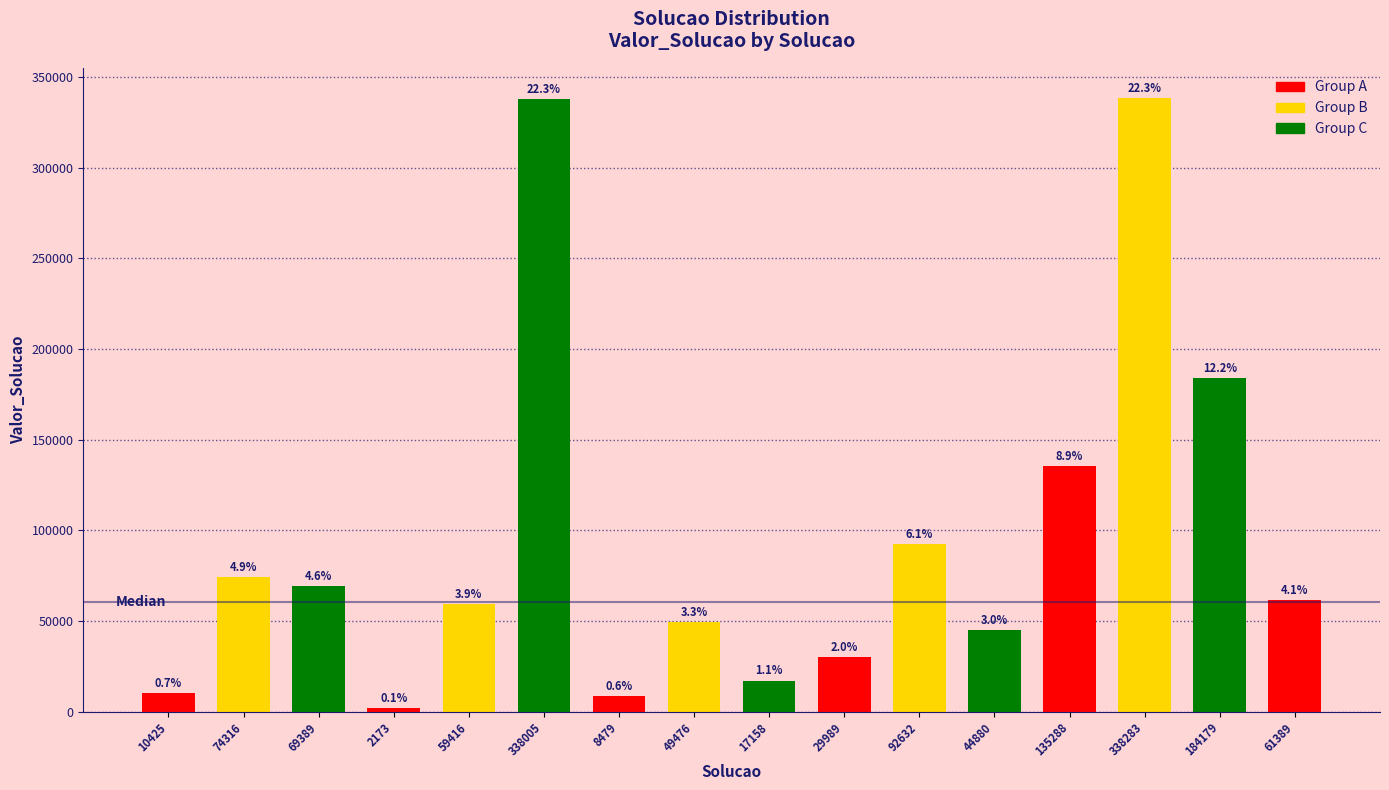

Reading right to left, extract all data points from this chart.

61389=61389	184179=184179	338283=338283	135288=135288	44880=44880	92632=92632	29989=29989	17158=17158	49476=49476	8479=8479	338005=338005	59416=59416	2173=2173	69389=69389	74316=74316	10425=10425